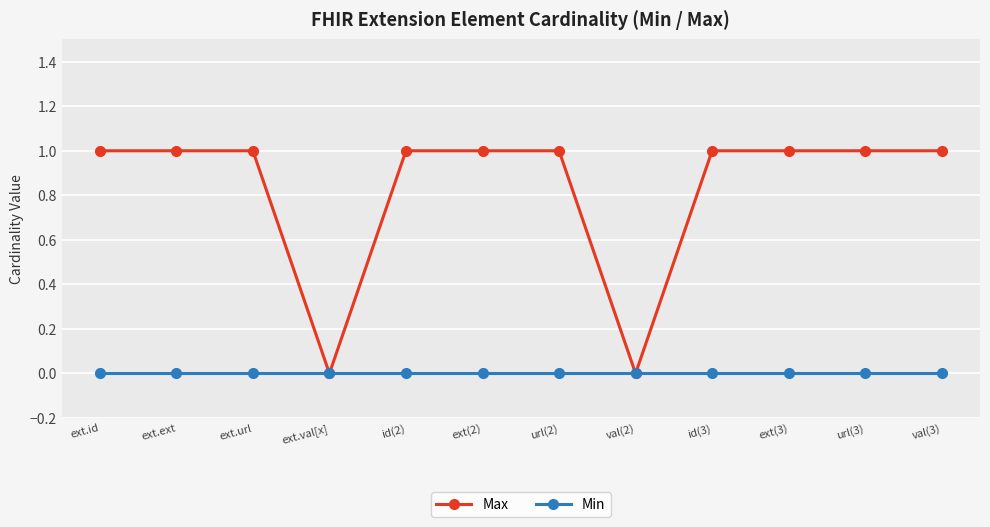

What are all the series names shown in the legend?

Max, Min